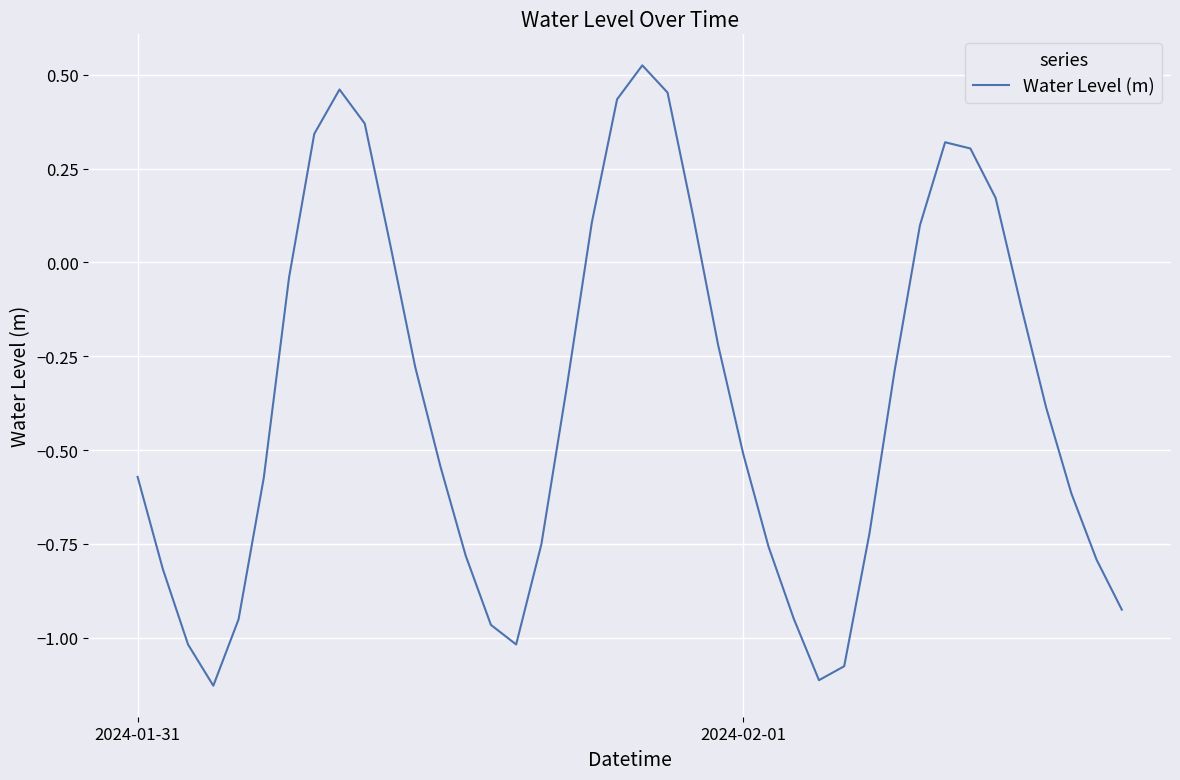

What is the difference between the maximum and minimum values?

1.7